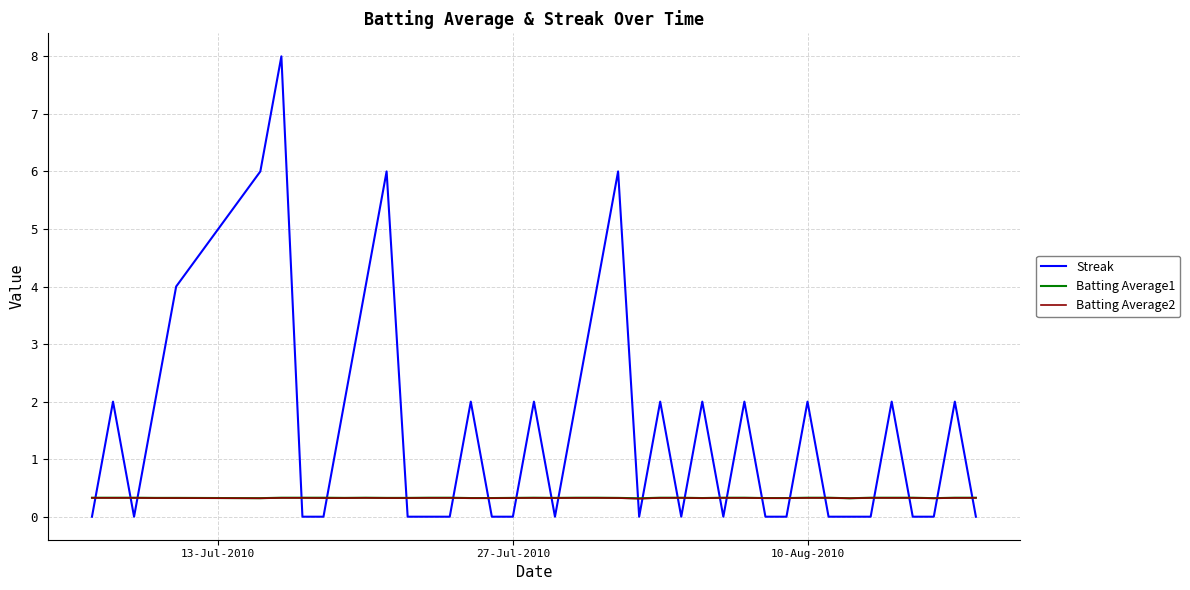

What is the maximum value for Batting Average1?

0.3